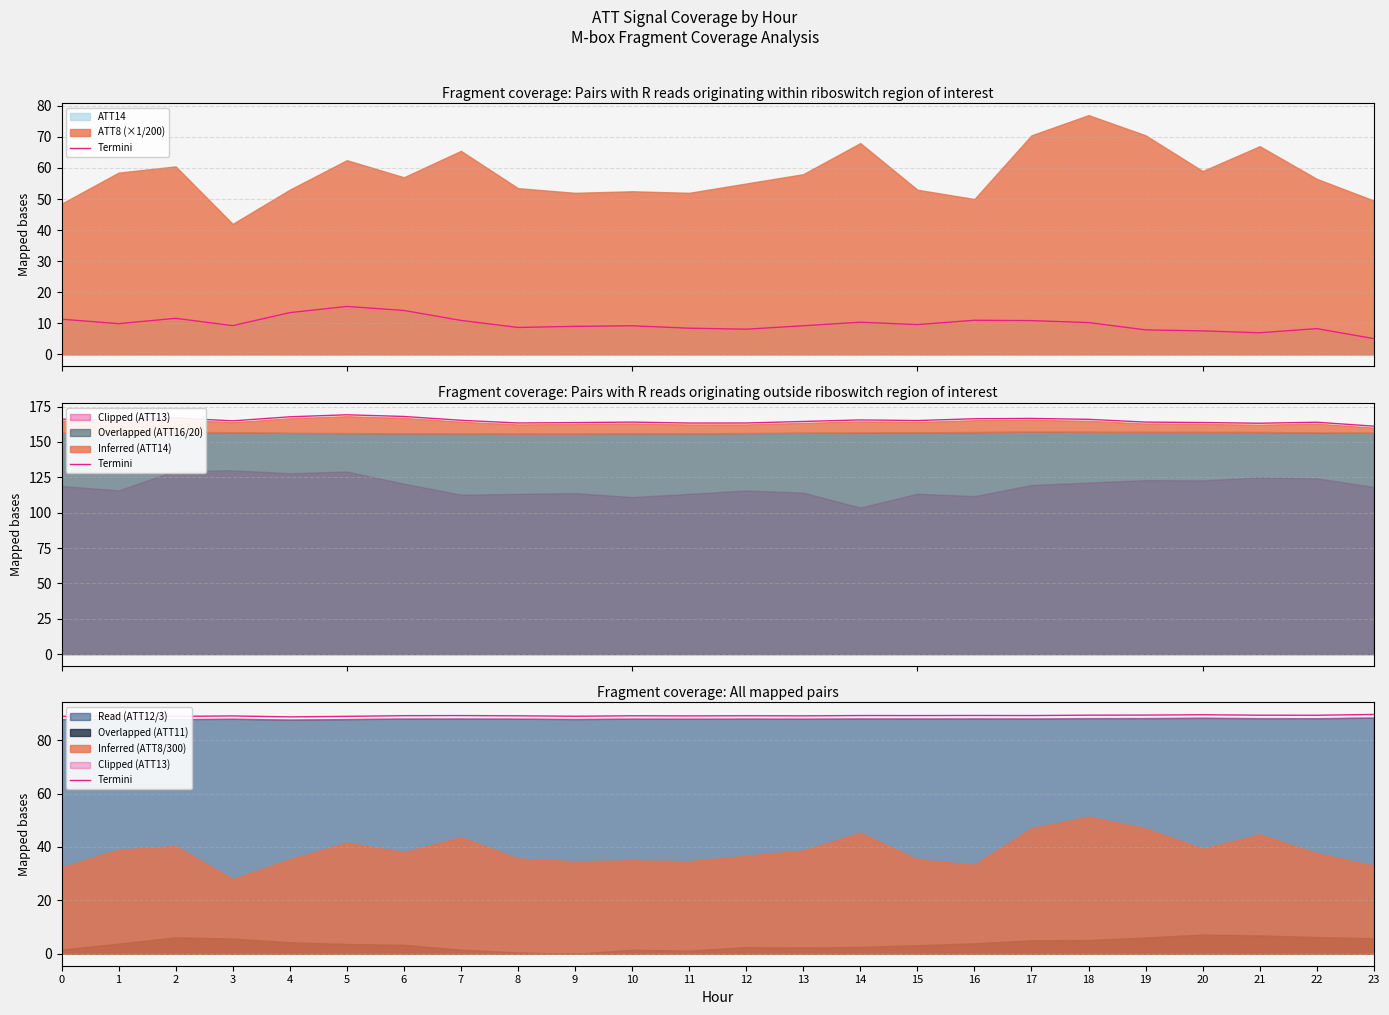

What is the difference between the second highest and second lowest values?

0.6